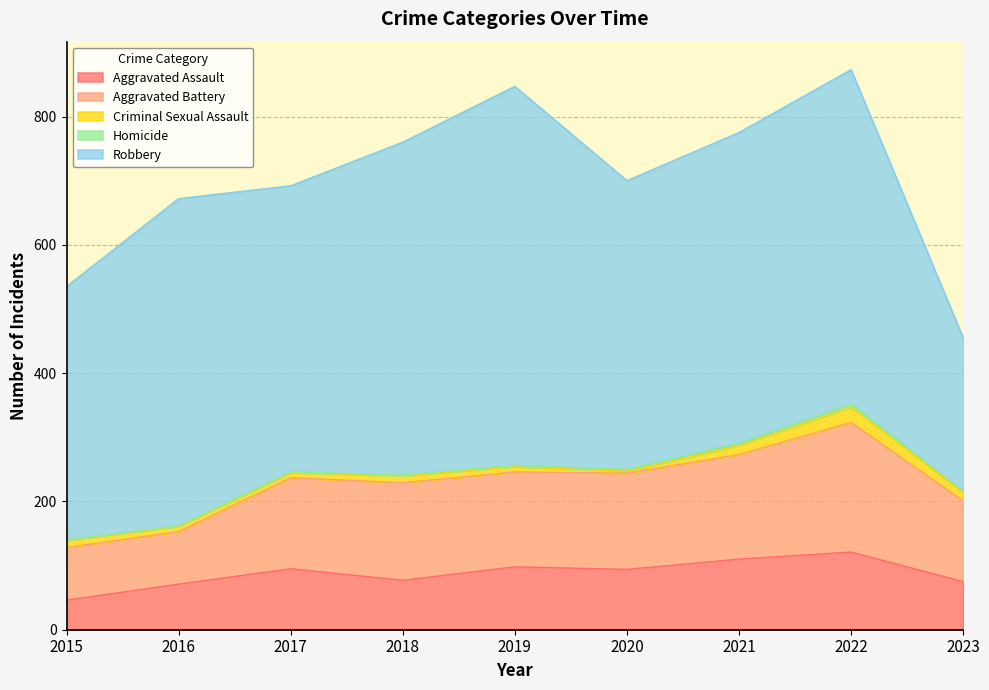

What is the lowest value of the Aggravated Assault series?

46